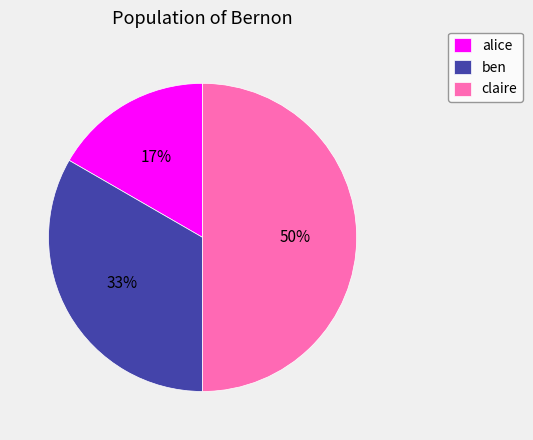

Which has a higher value, ben or claire?

claire